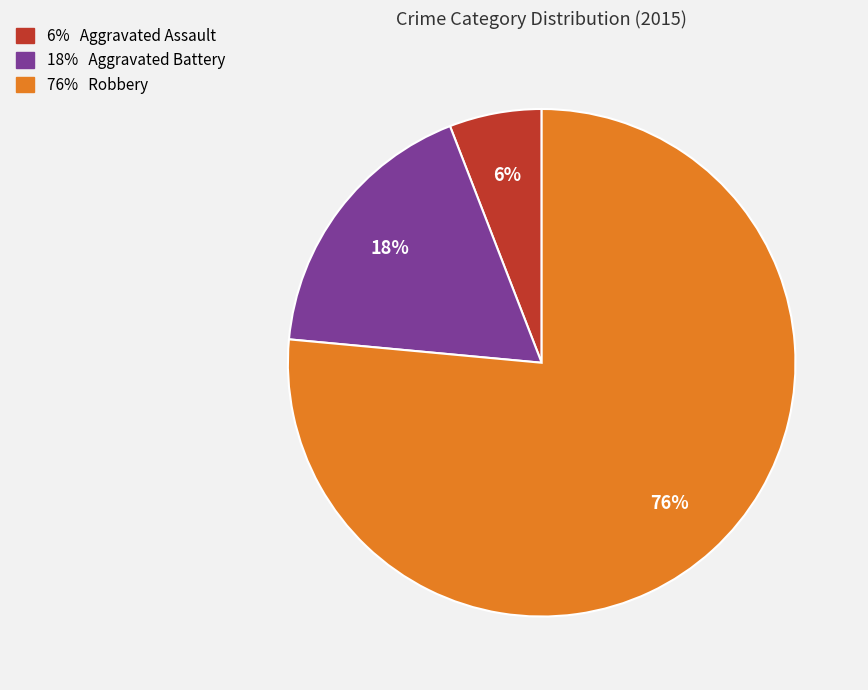

Is there a majority slice in this chart?

Yes